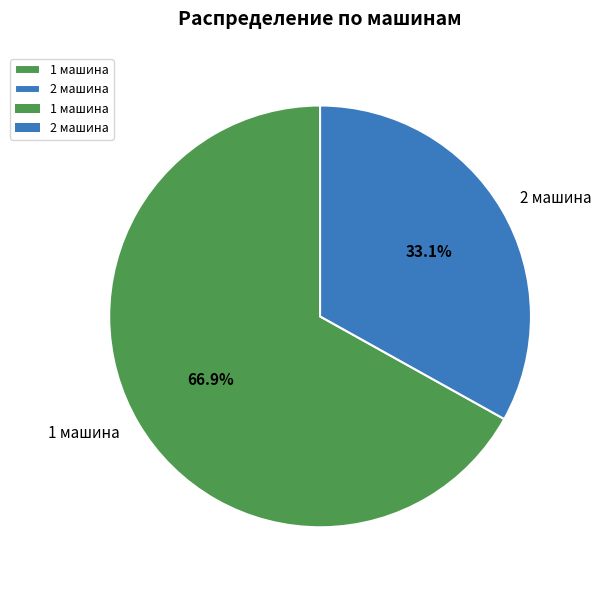

Rank the categories by value from lowest to highest.

2 машина, 1 машина